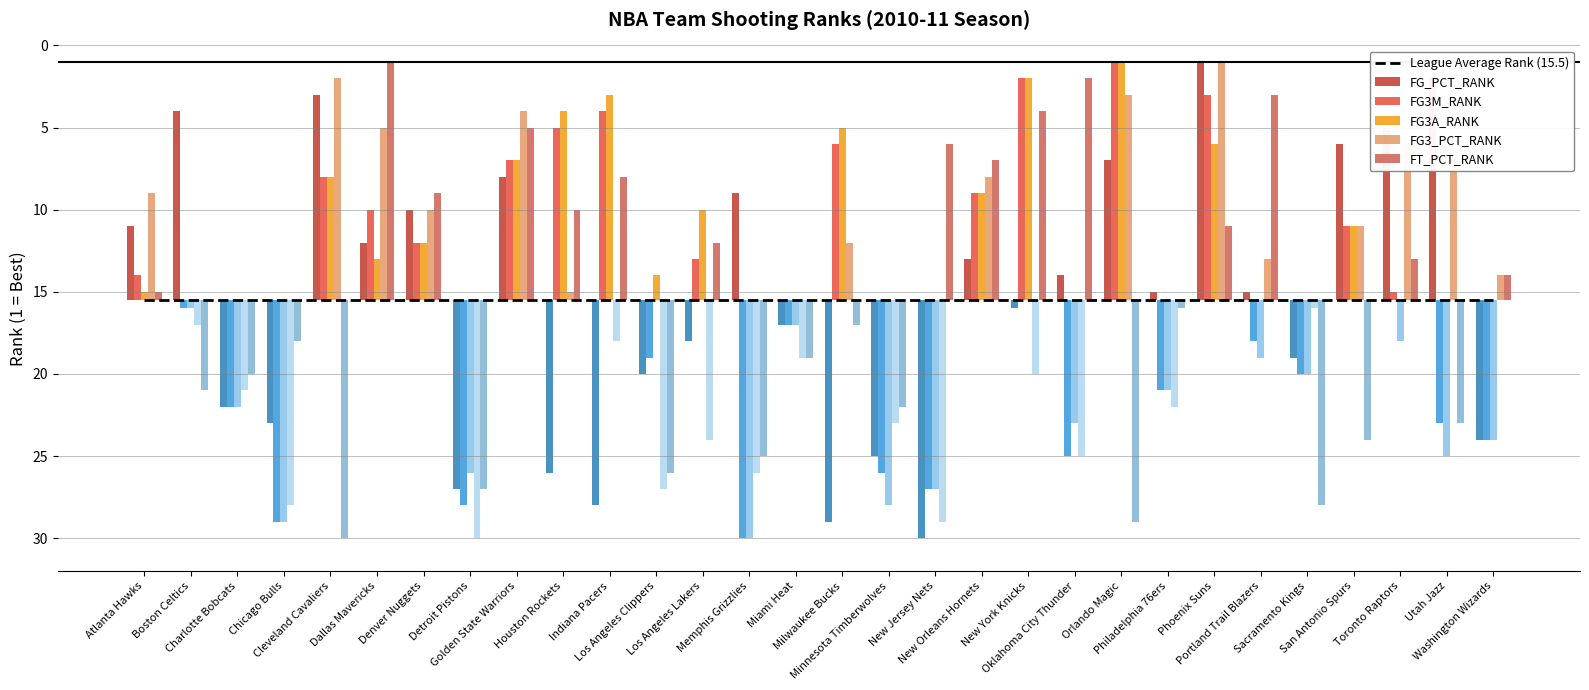

The value of FT_PCT_RANK at Chicago Bulls is 18. True or false?

True